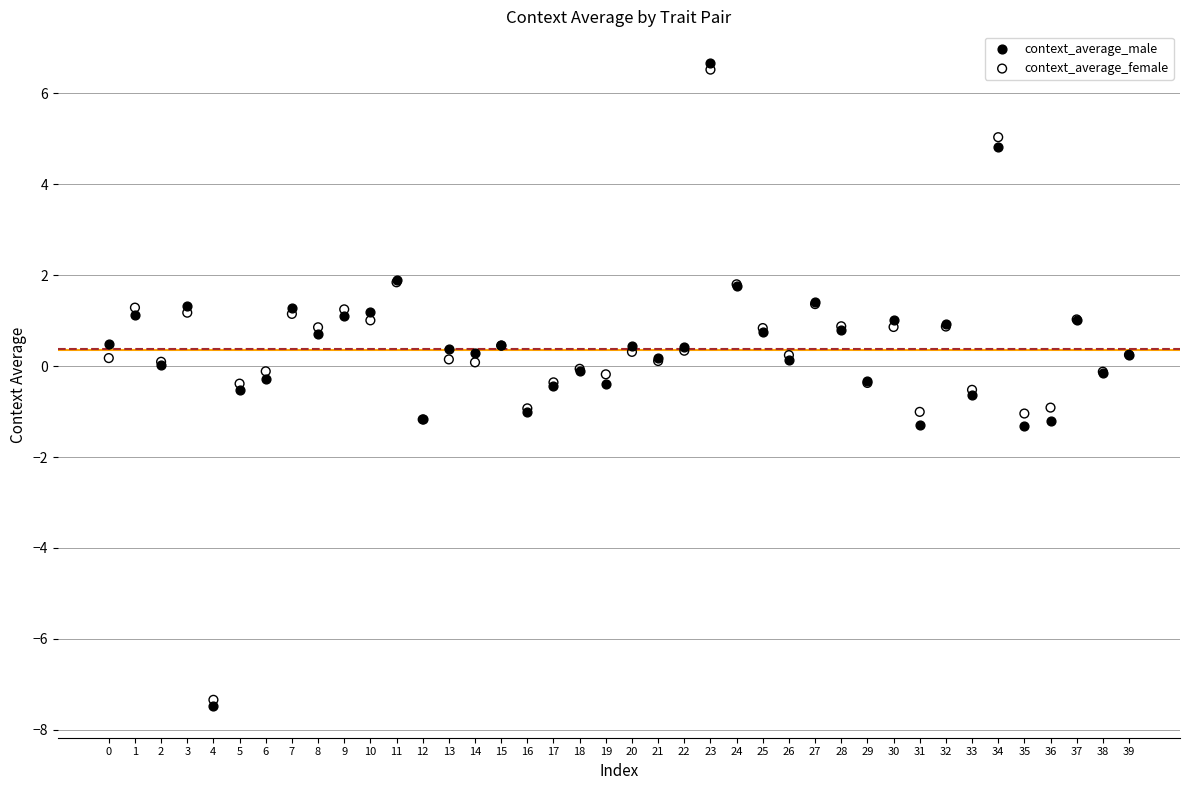

Which series has the largest Y range (max minus min)?

context_average_male